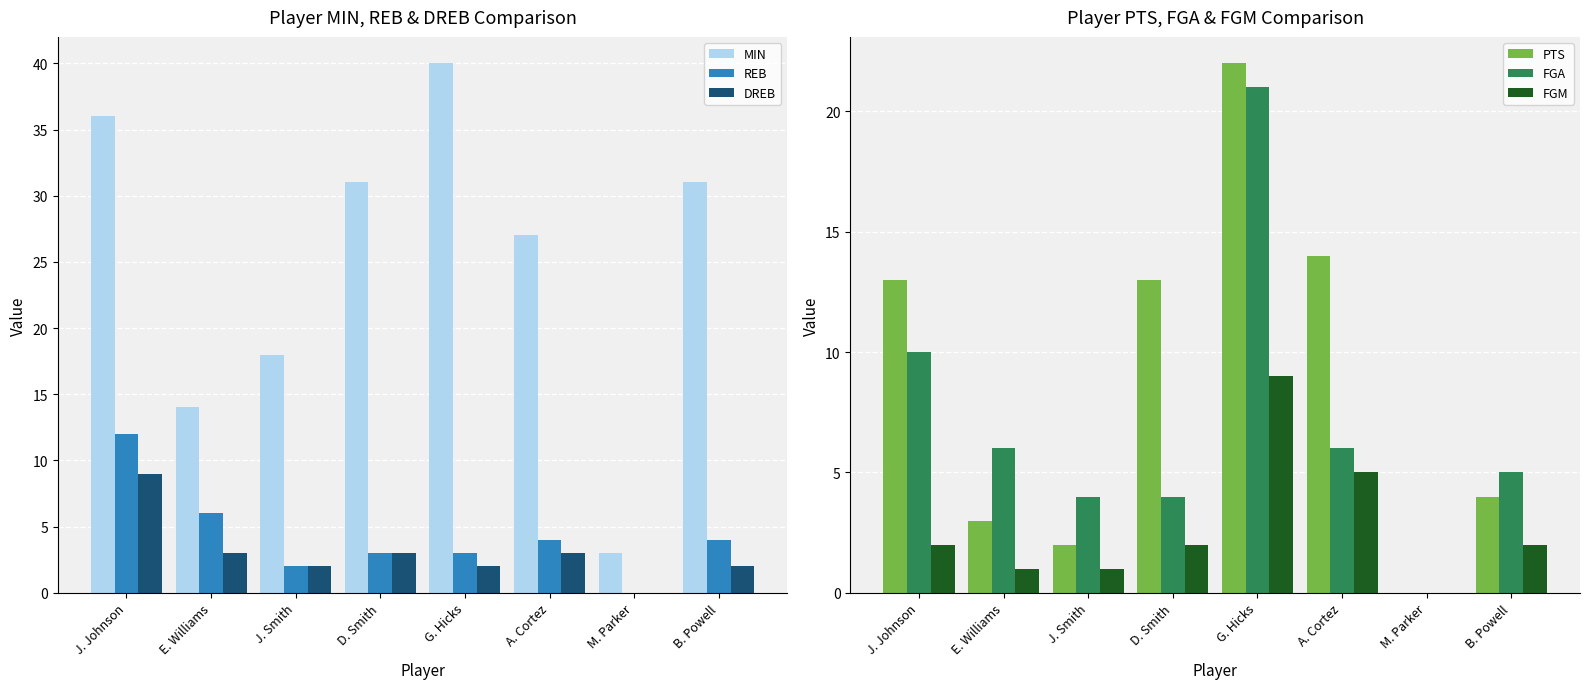

At how many categories does at least one series exceed 1?

8